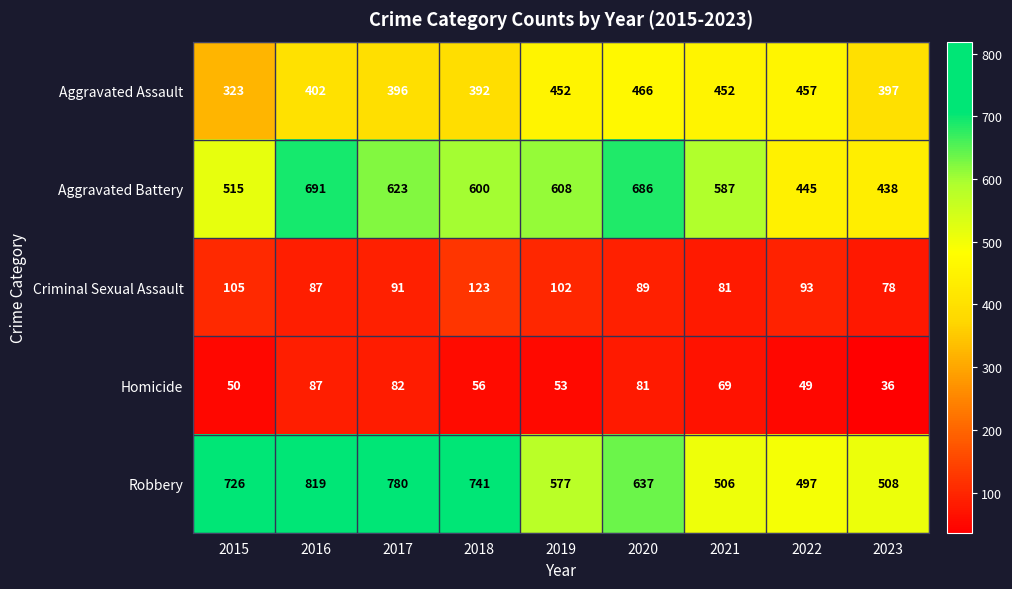

Which category has the lowest value across all series?

2023